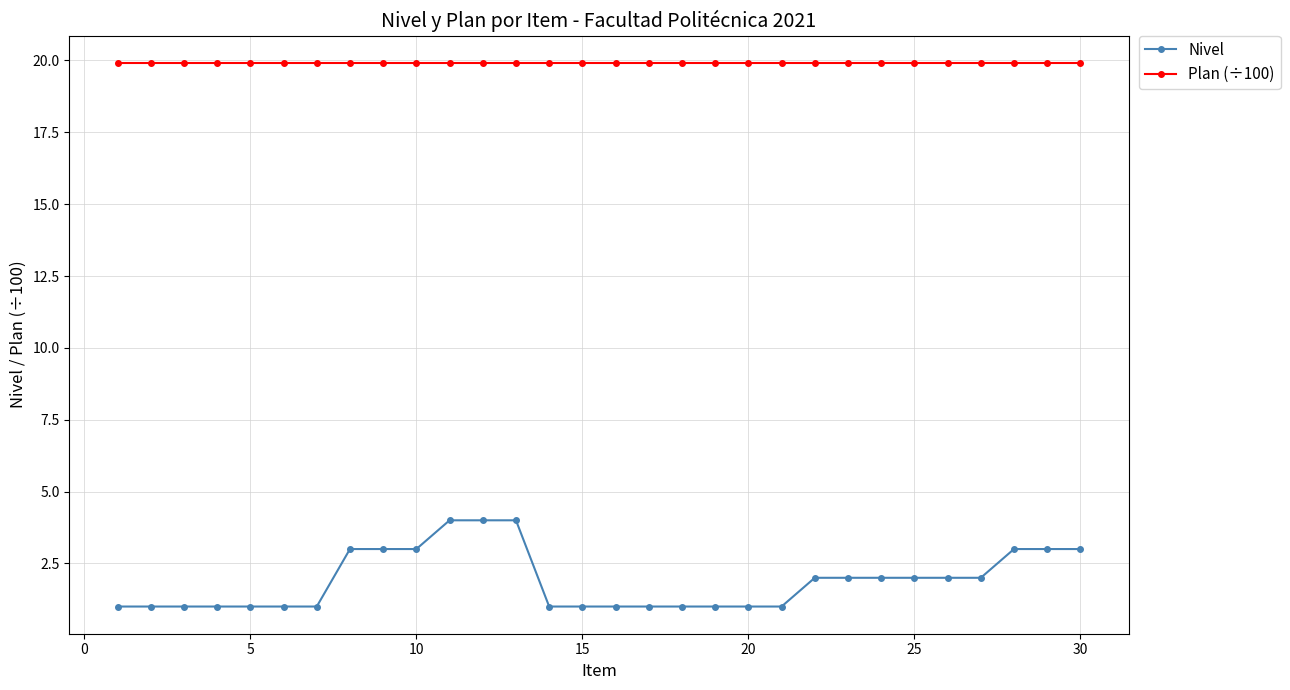

What is the highest value of the Nivel series?

4.0